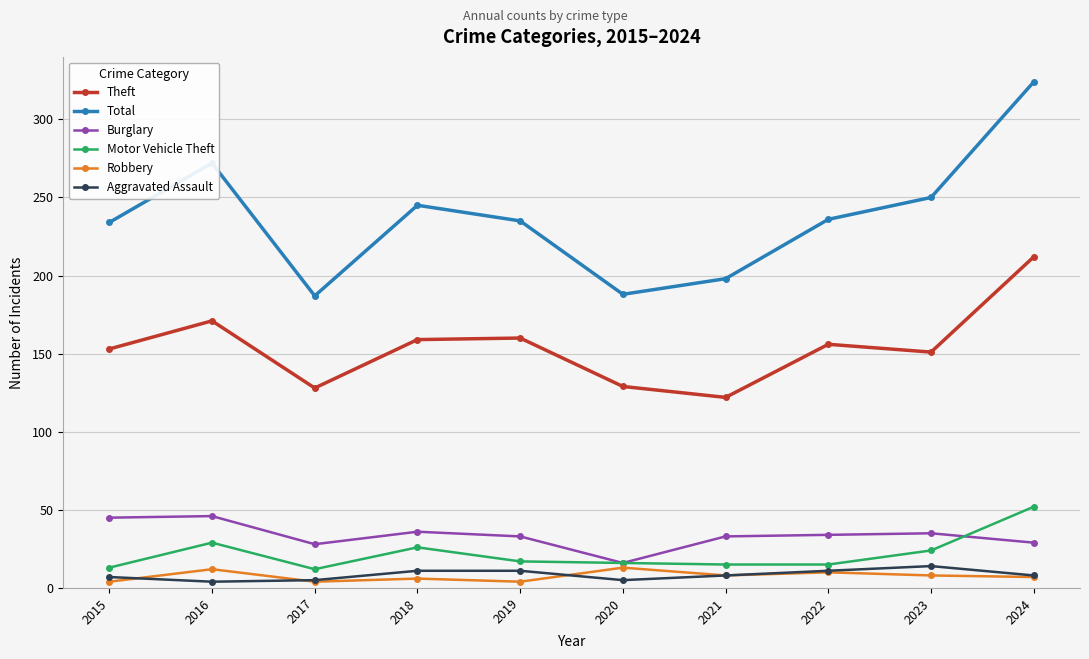

True or false: Theft has a value of 122 at 2021.

True